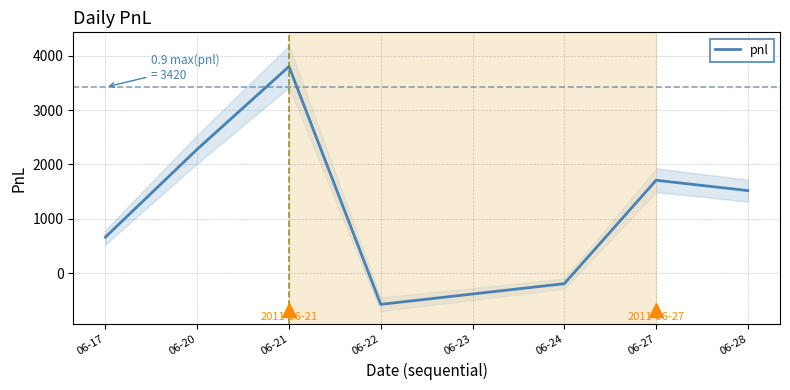

Reading right to left, transcribe all the data shown in this chart.

1520	1710	-190	-380	-570	3800	2280	665